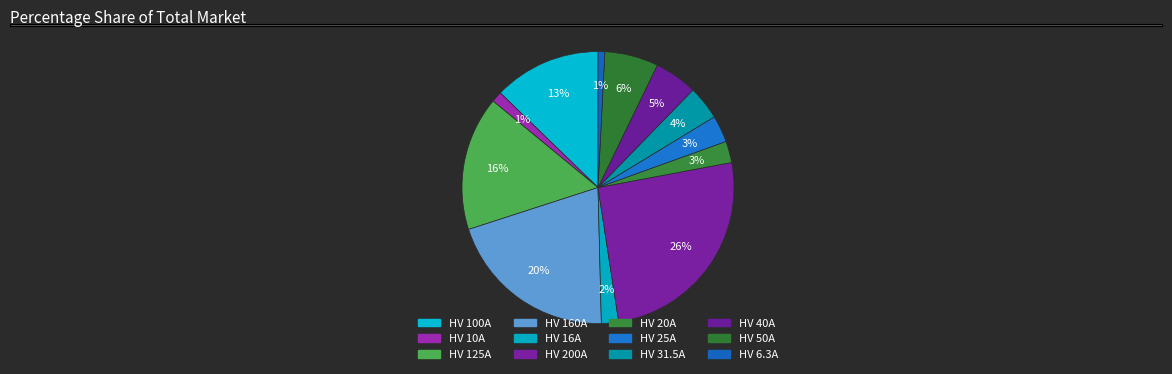

Which category has the smallest portion of the pie?

HV 6.3A